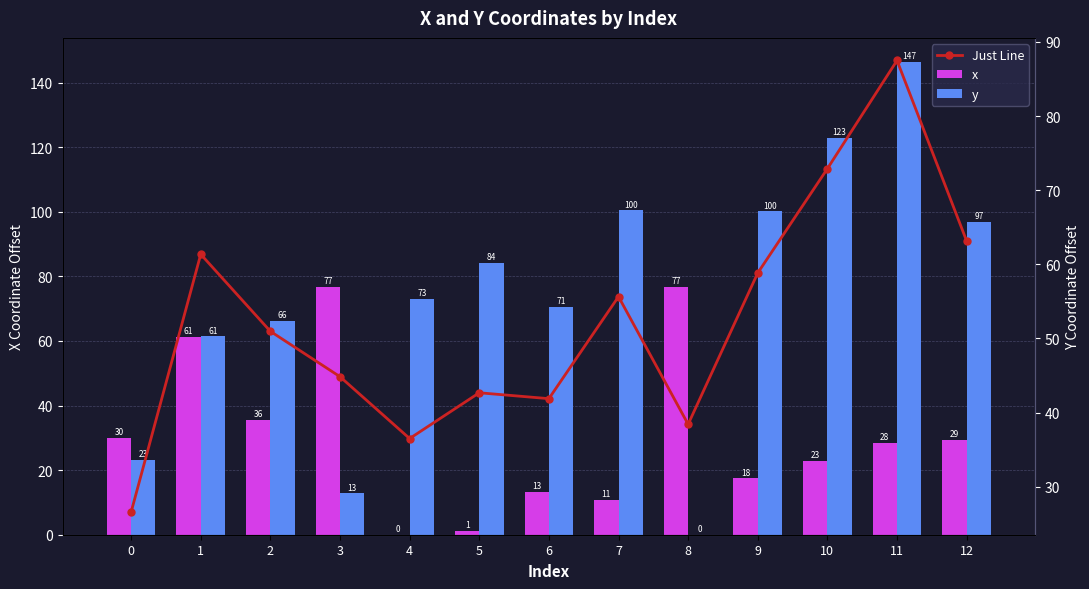

What is the value of the x bar at the 8th from the left?

10.8